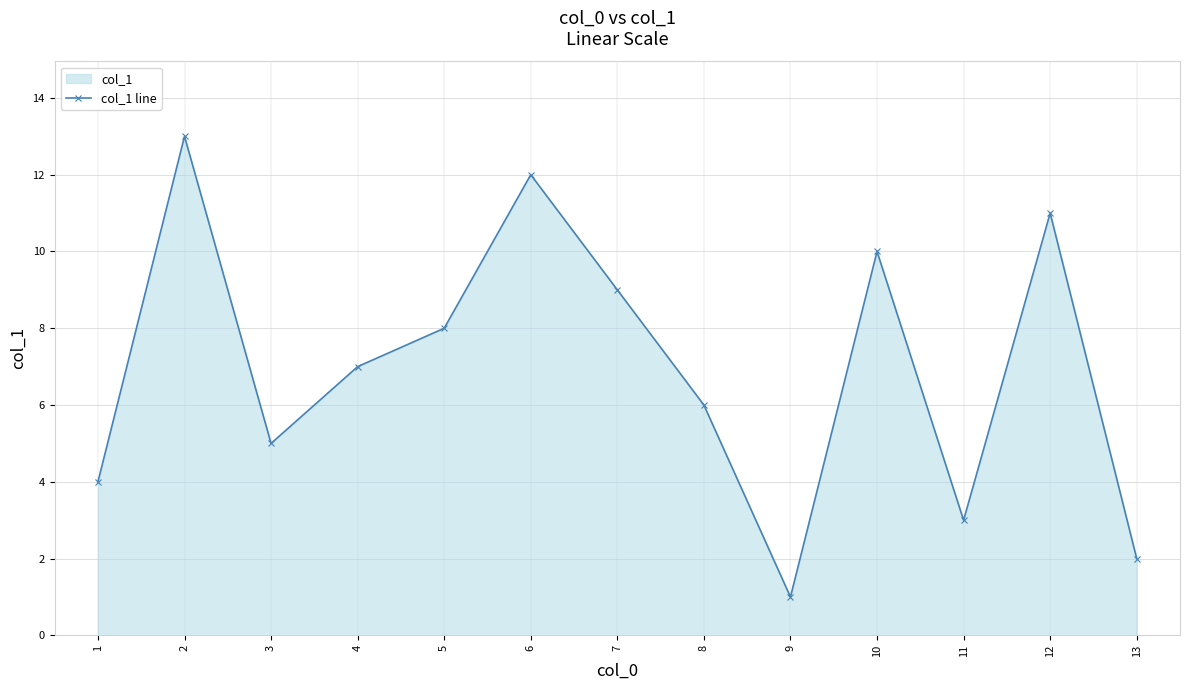

What is the minimum value shown in the chart?

1